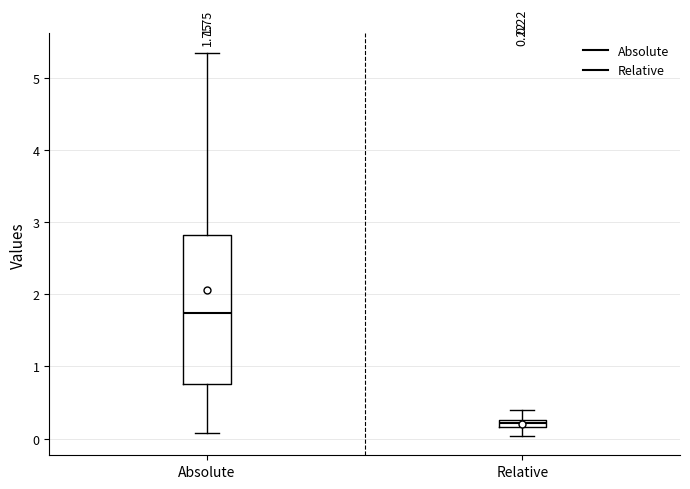

Which box has the lowest median line?

Relative